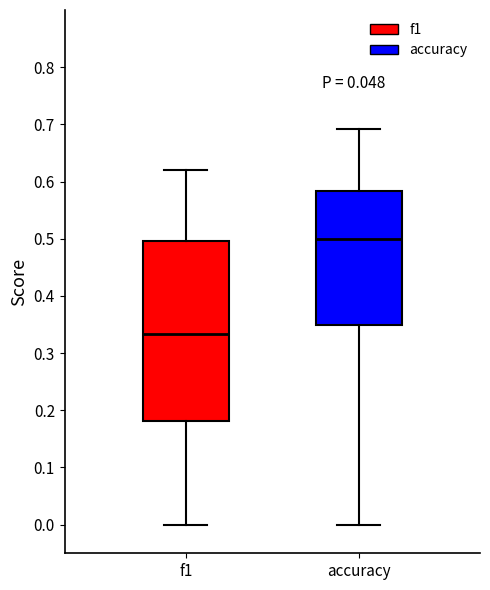

Reading left to right, read every box against the y-axis: the position of its median line, the range the box covers, and the ends of its whiskers. The values are not printed on the chart, so give them approximately, as read against the axis.

f1: median 0.33, box 0.18 to 0.50, whiskers 0.00 to 0.62
accuracy: median 0.50, box 0.35 to 0.58, whiskers 0.00 to 0.69